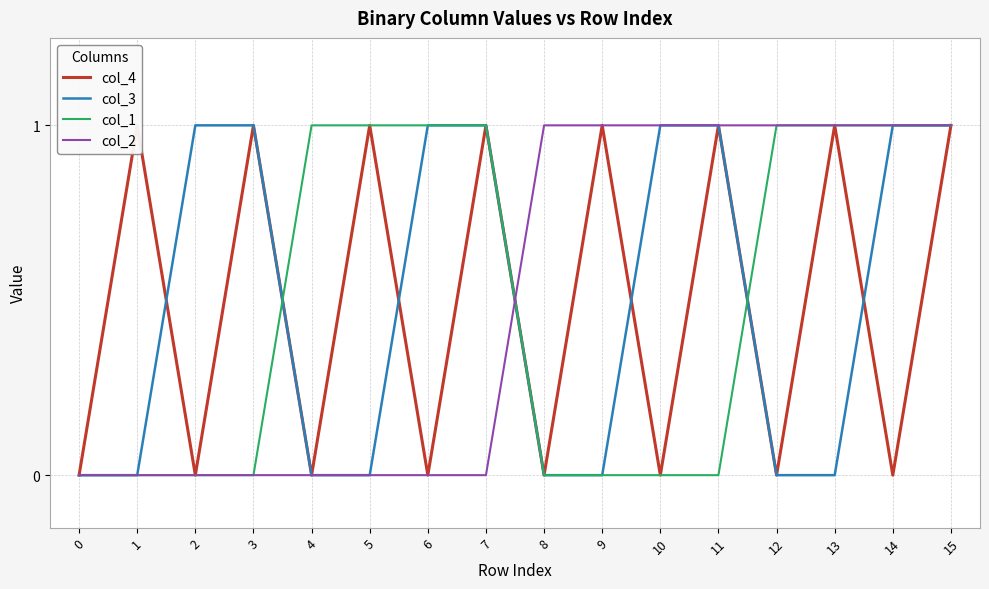

True or false: col_3 has more than 2 points higher than both neighbors.

False